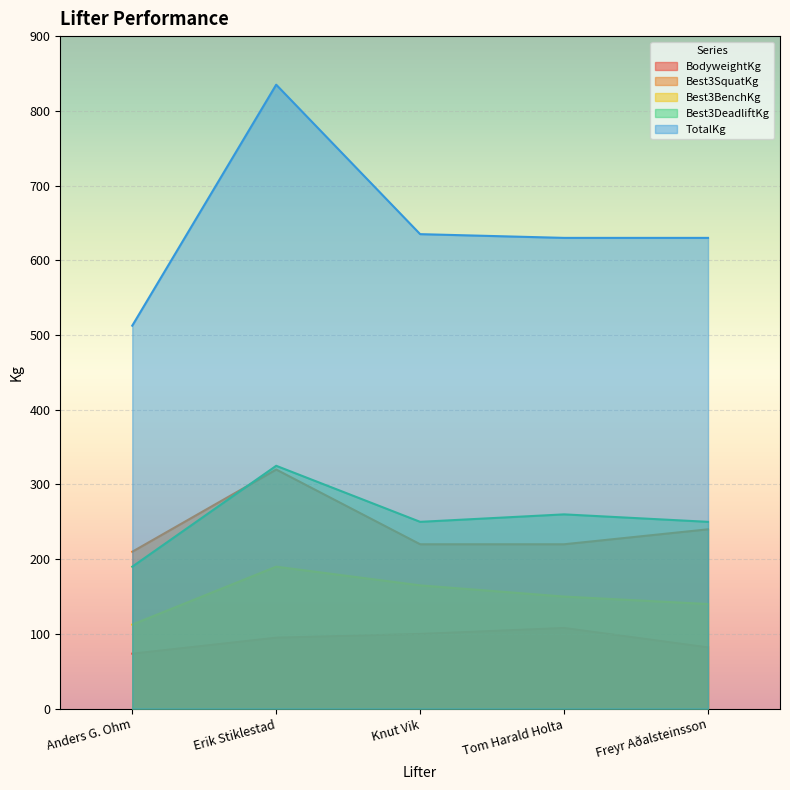

How many series are shown in this chart?

5